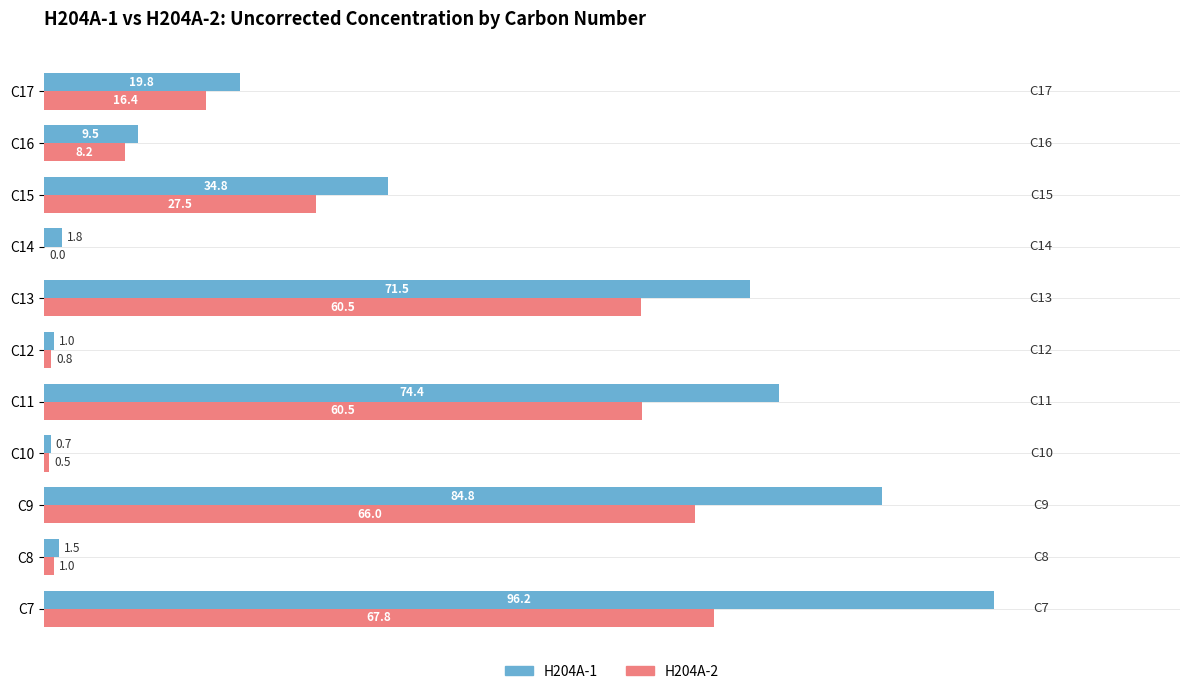

Which series changed the most between C13 and C17?

H204A-1